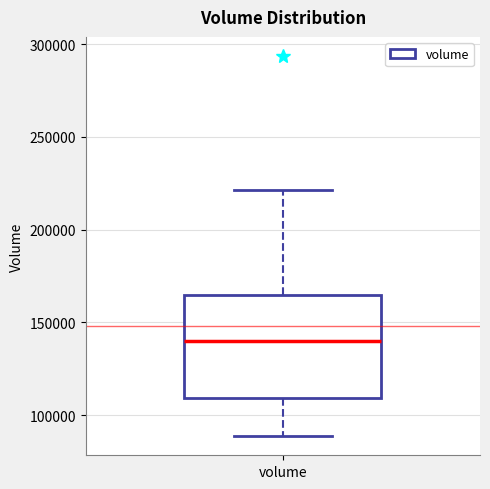

Read this box plot against the y-axis: the position of the median line, the range covered by the box, and the ends of both whiskers. The values are not printed on the chart, so give them approximately, as read against the axis.

median 140000, box 110000 to 165000, whiskers 90000 to 220000